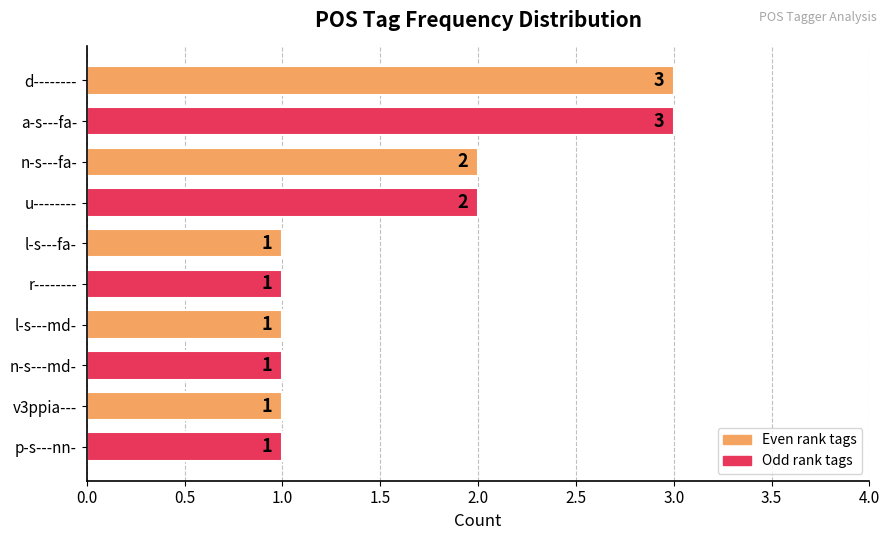

The chart shows a value of 1 at n-s---fa-. True or false?

False